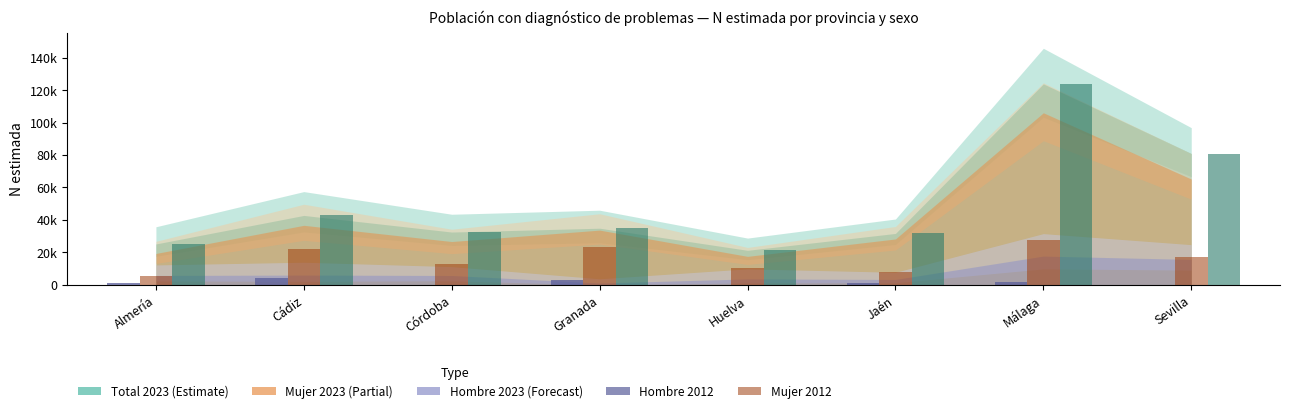

Are the bars horizontal?

No